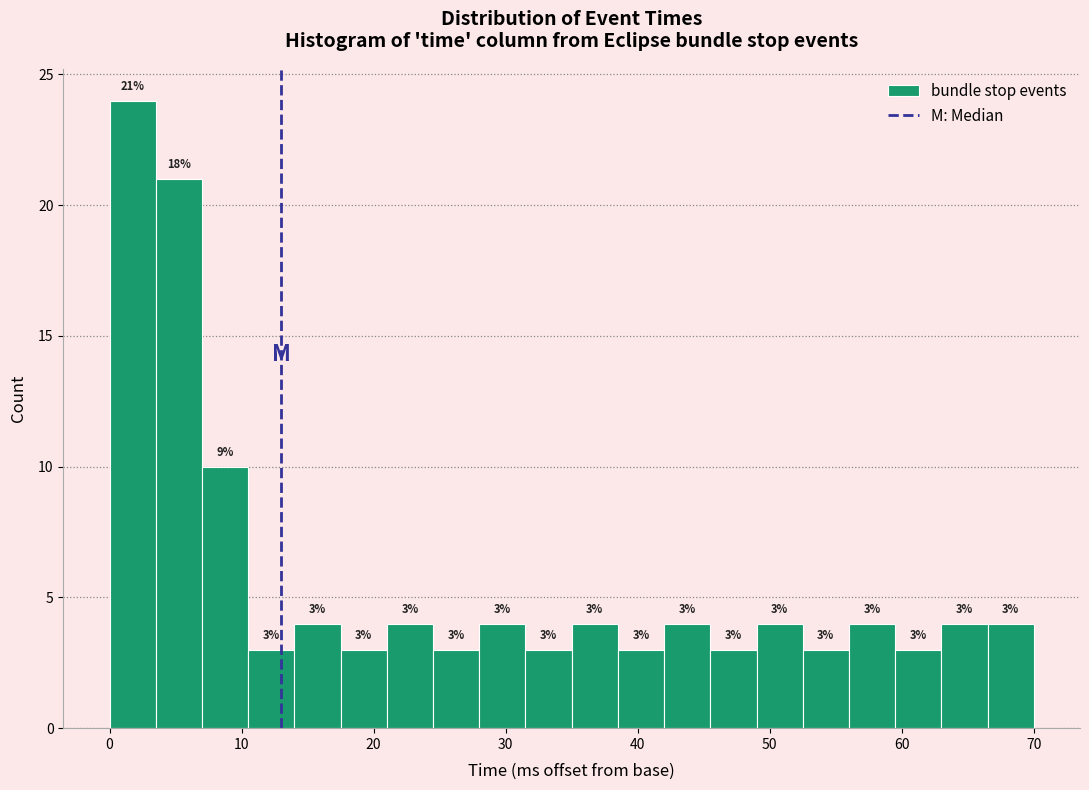

Read against the x-axis, roughly where is the centre of the tallest bar?

2